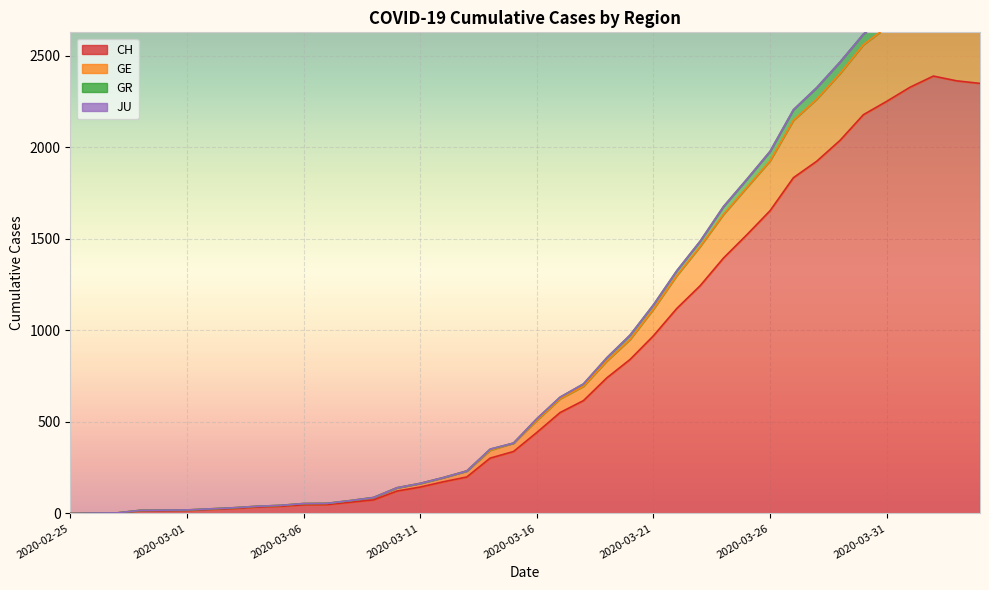

True or false: CH and GR cross at least once.

False